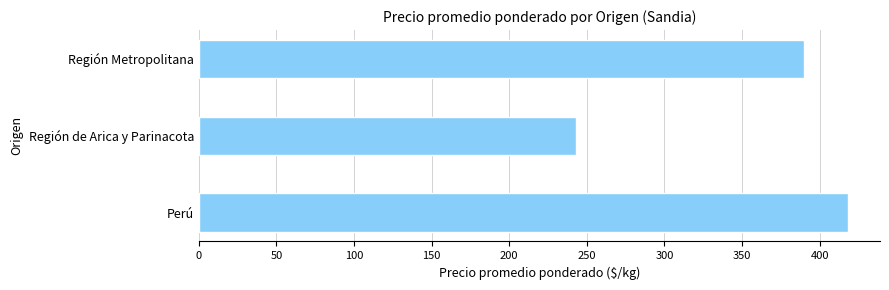

List the labels in order of value, largest first.

Perú, Región Metropolitana, Región de Arica y Parinacota